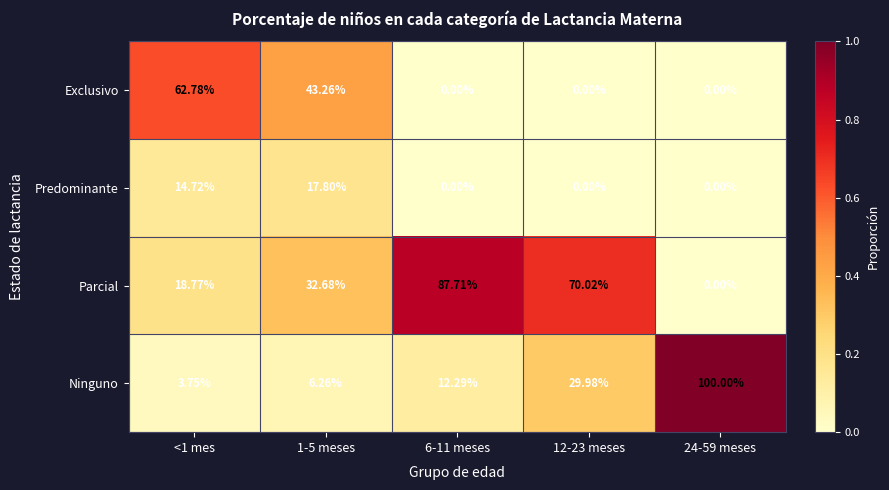

Count the number of data series in this chart.

4